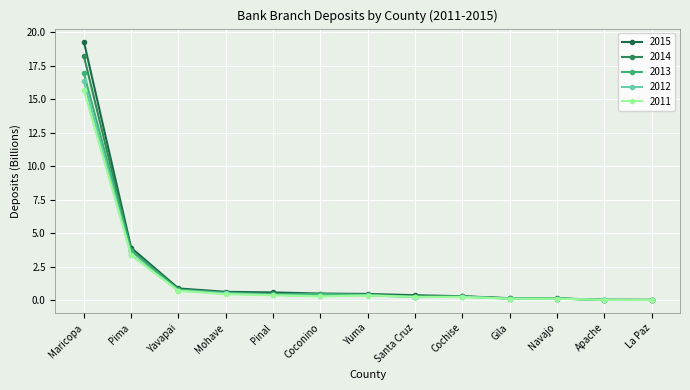

How many distinct data groups are displayed?

5